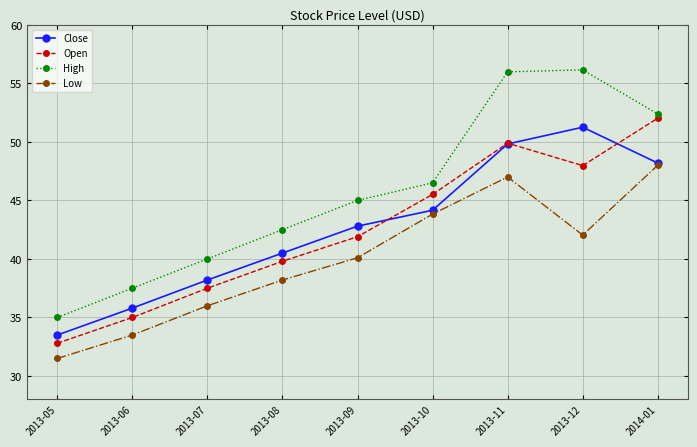

True or false: High and Open cross at least once.

False